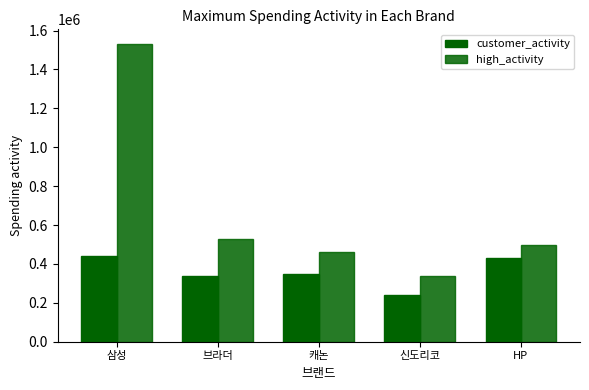

Does the chart contain any negative values?

No